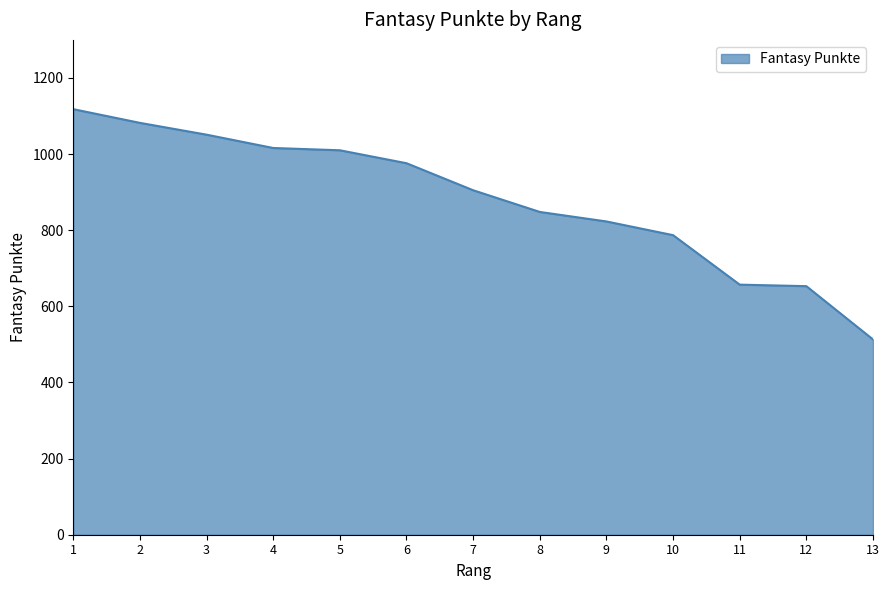

Count the number of categories in the chart.

13